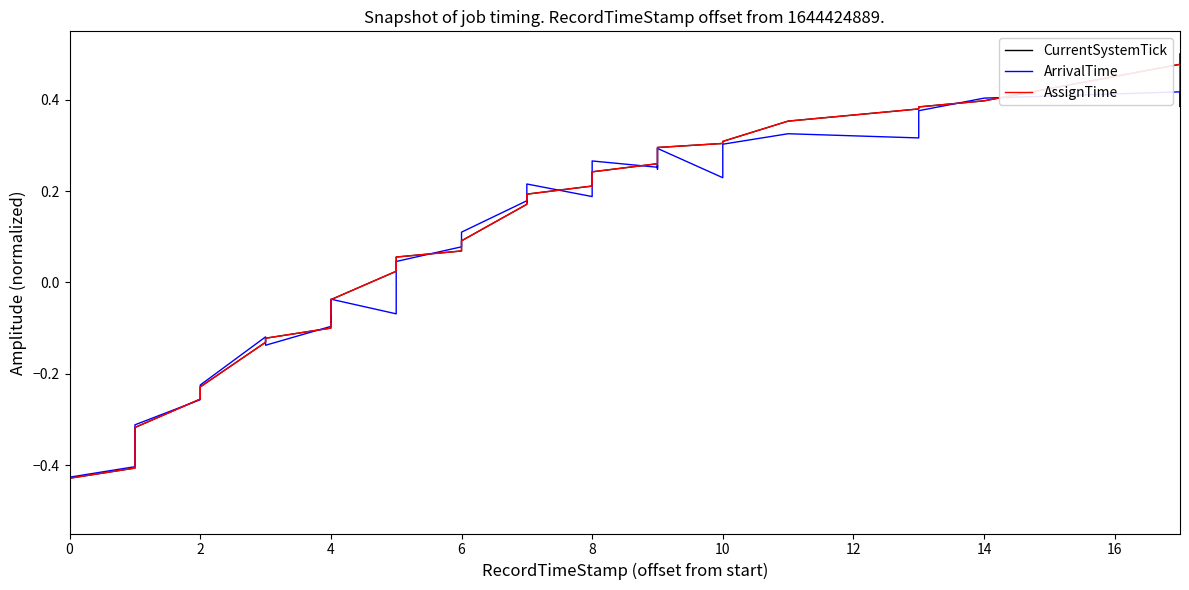

What are all the series names shown in the legend?

CurrentSystemTick, ArrivalTime, AssignTime